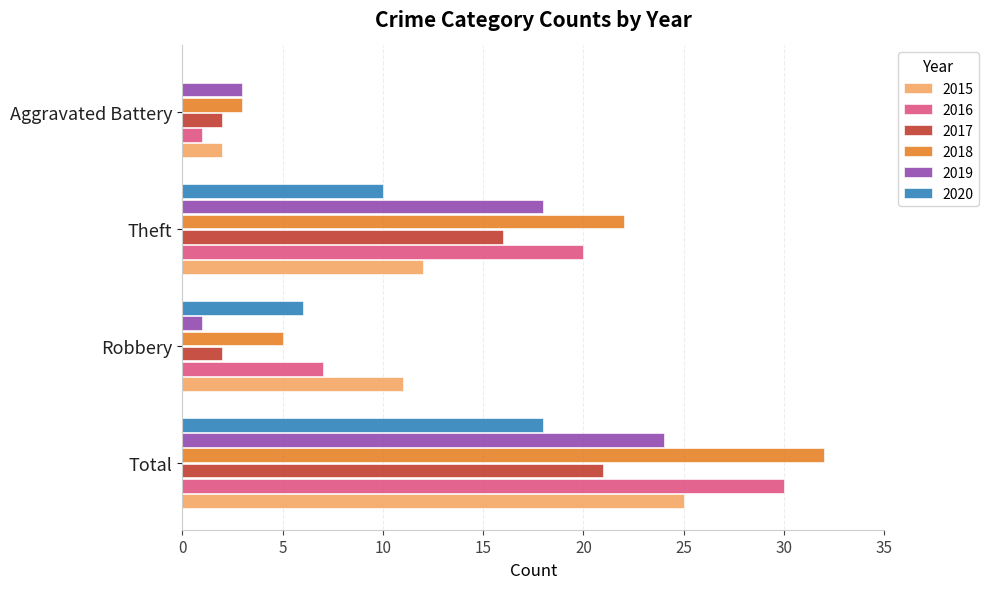

What is the total value across all series at Theft?

98